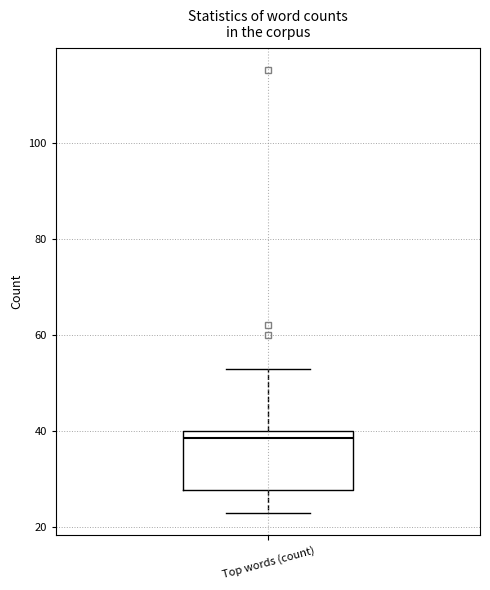

Read this box plot against the y-axis: the position of the median line, the range covered by the box, and the ends of both whiskers. The values are not printed on the chart, so give them approximately, as read against the axis.

median 38, box 28 to 40, whiskers 24 to 54